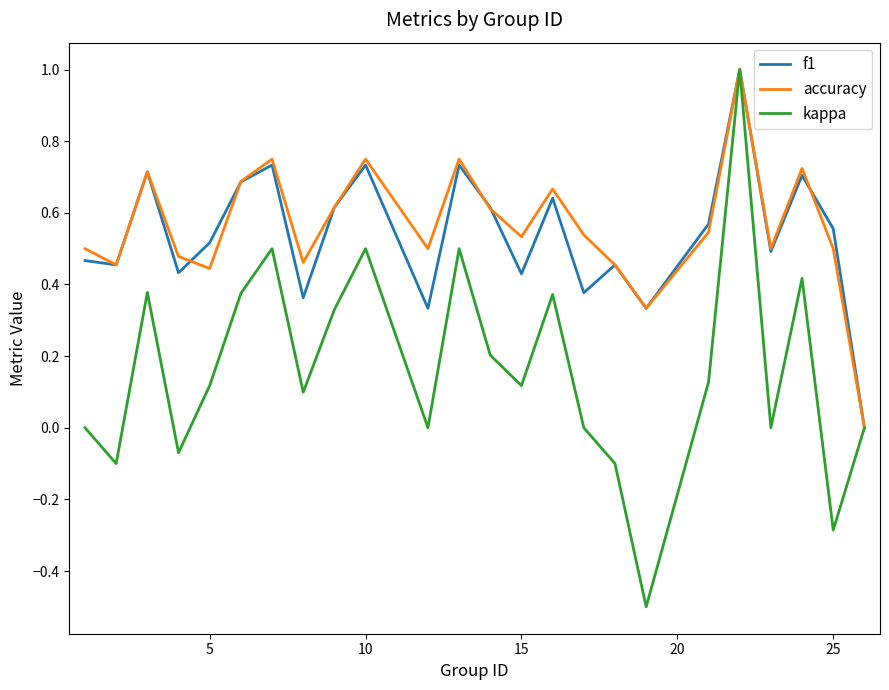

What is the maximum value shown in the chart?

1.0